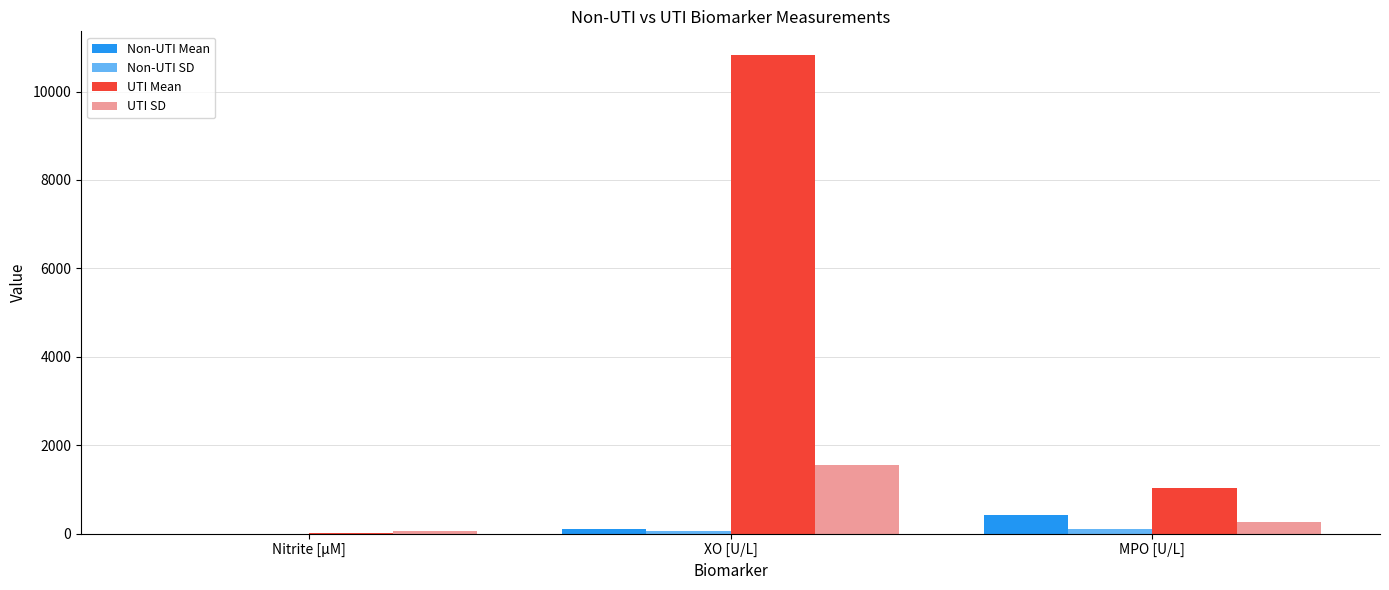

Which series has the largest total across all categories?

UTI Mean